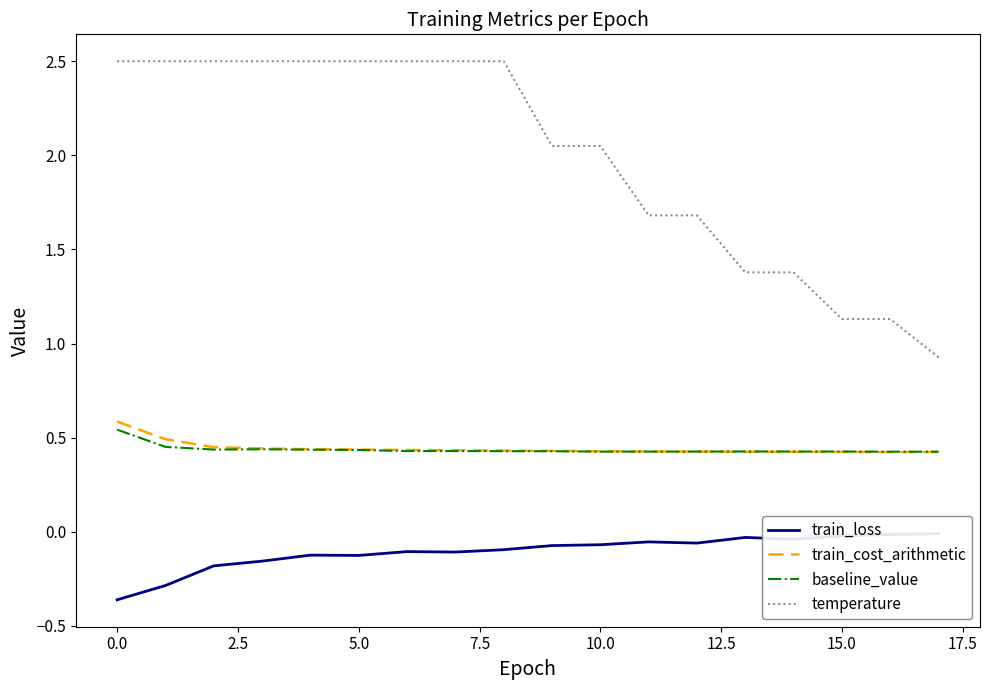

True or false: temperature and baseline_value intersect in this chart.

False